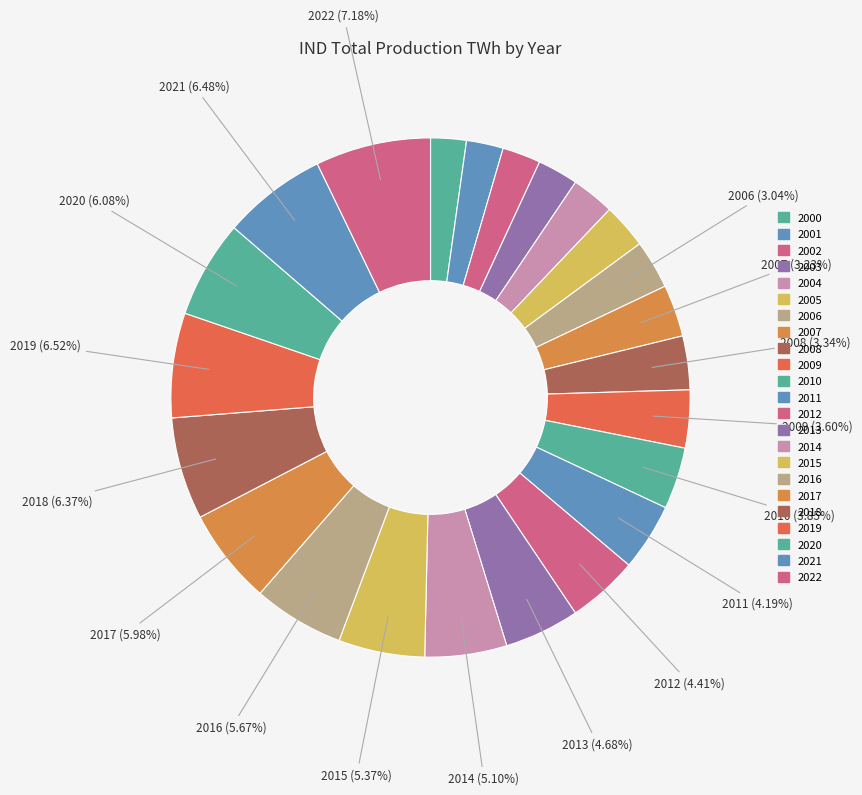

Which category has the smallest portion of the pie?

2000